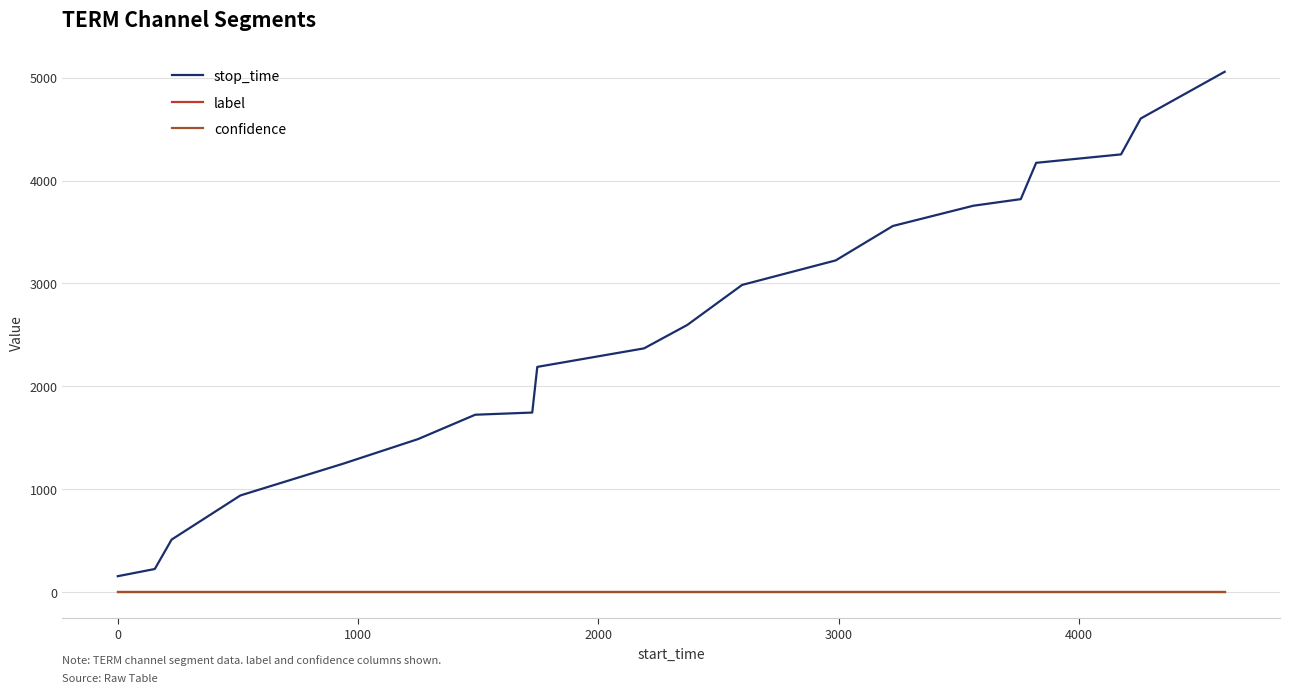

True or false: stop_time and confidence cross at least once.

False